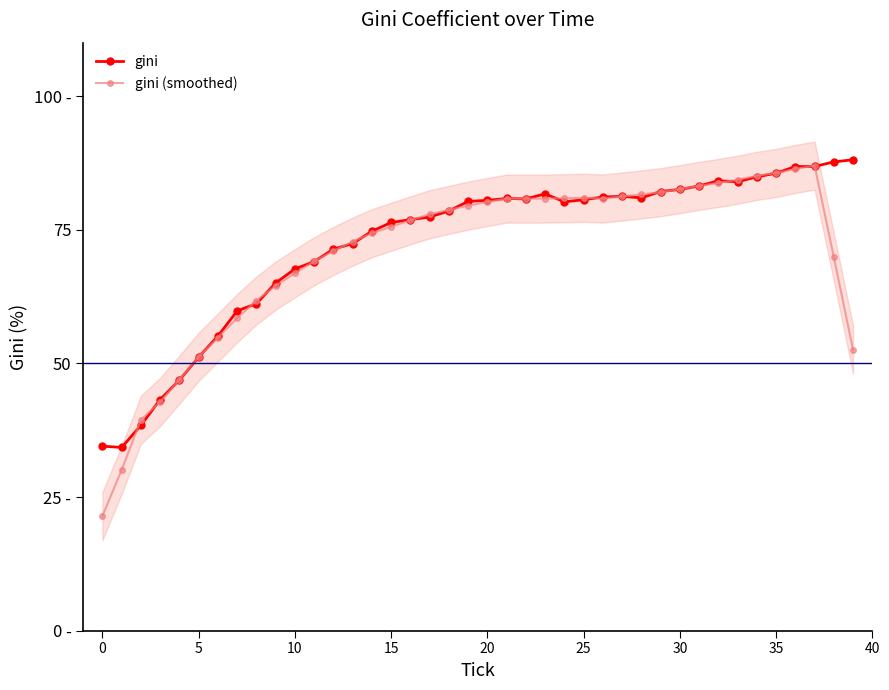

Count the number of data series in this chart.

2